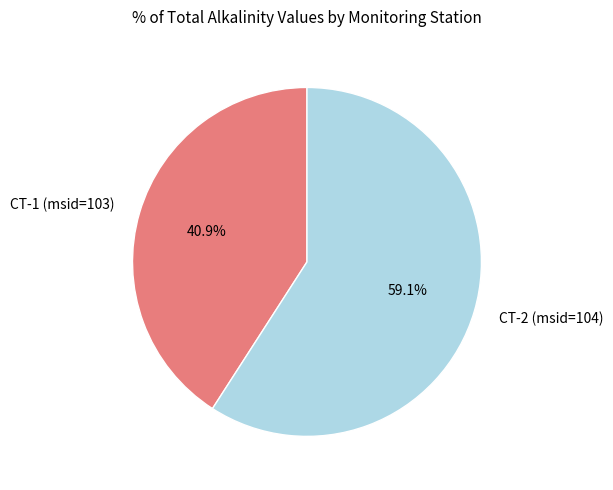

What is the majority slice?

CT-2 (msid=104)